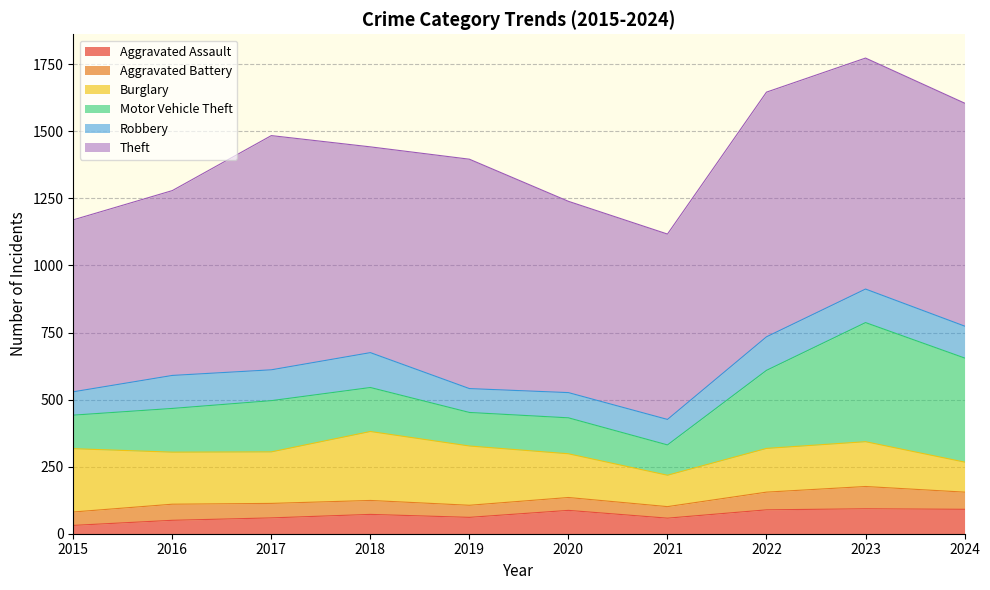

What is the value of the Motor Vehicle Theft point at the 7th from the left?

113